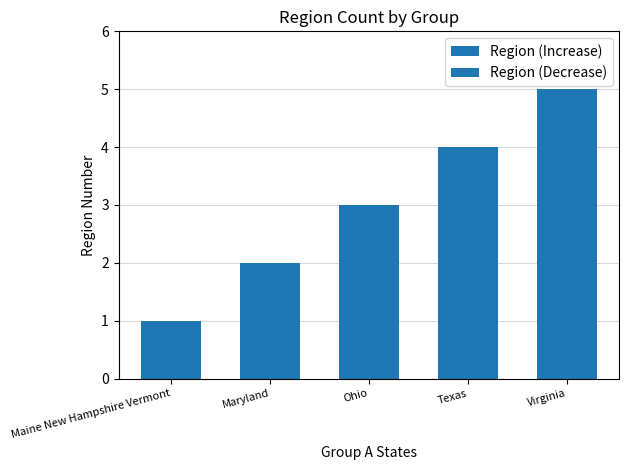

What is the average value?

3